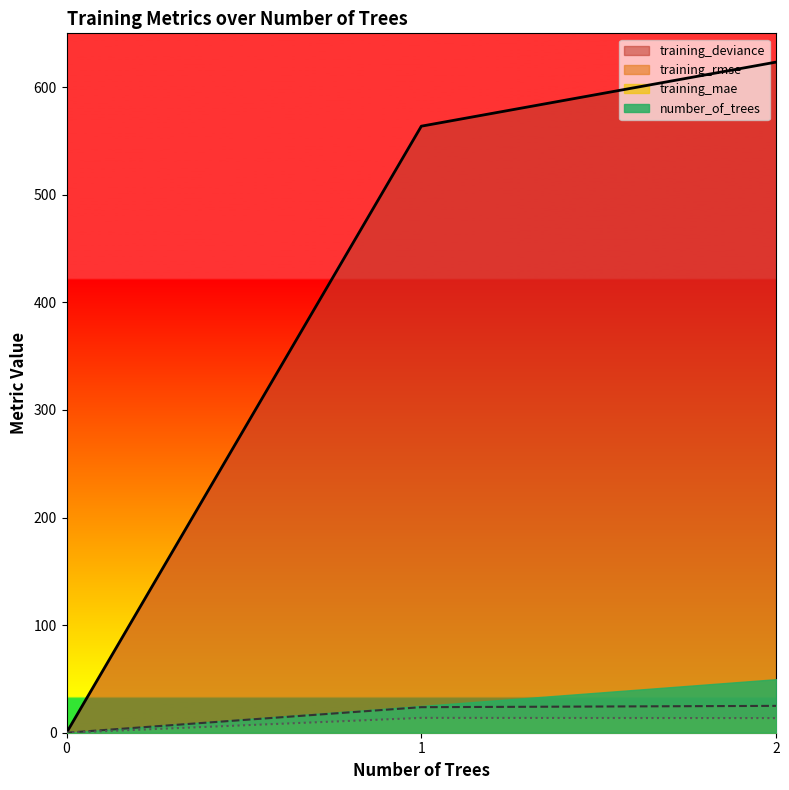

At 0, list the series in order from largest to smallest.

training_rmse, training_mae, training_deviance